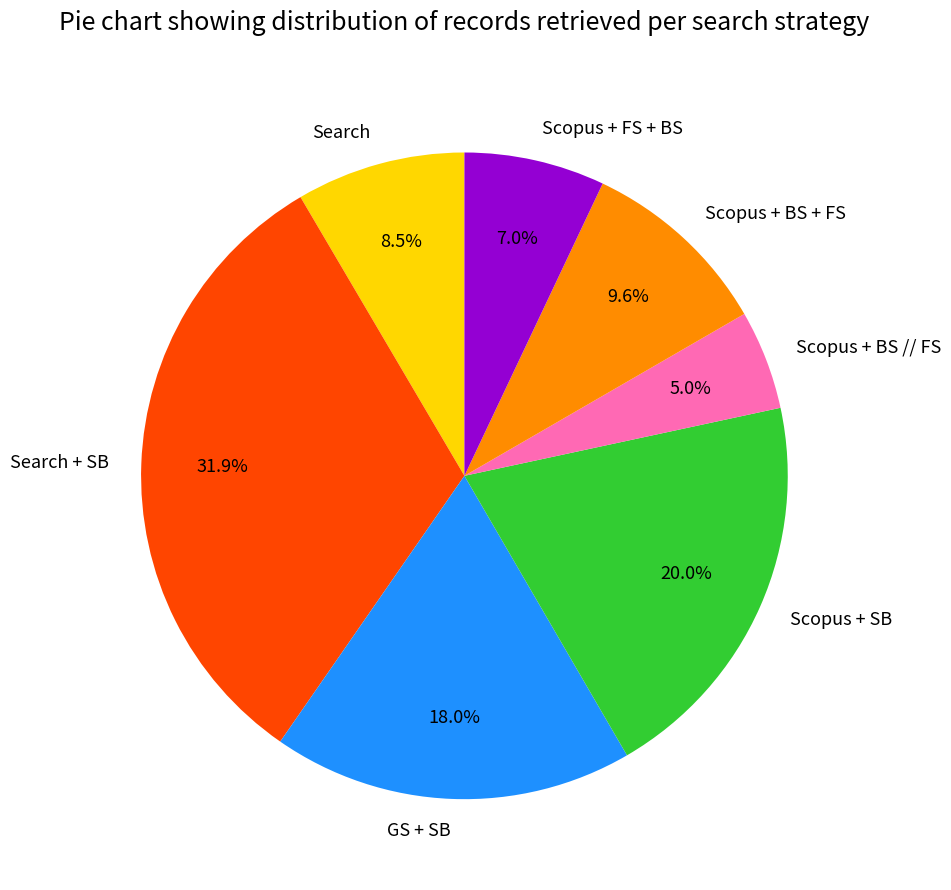

Between Scopus + SB and Search + SB, which is larger?

Search + SB